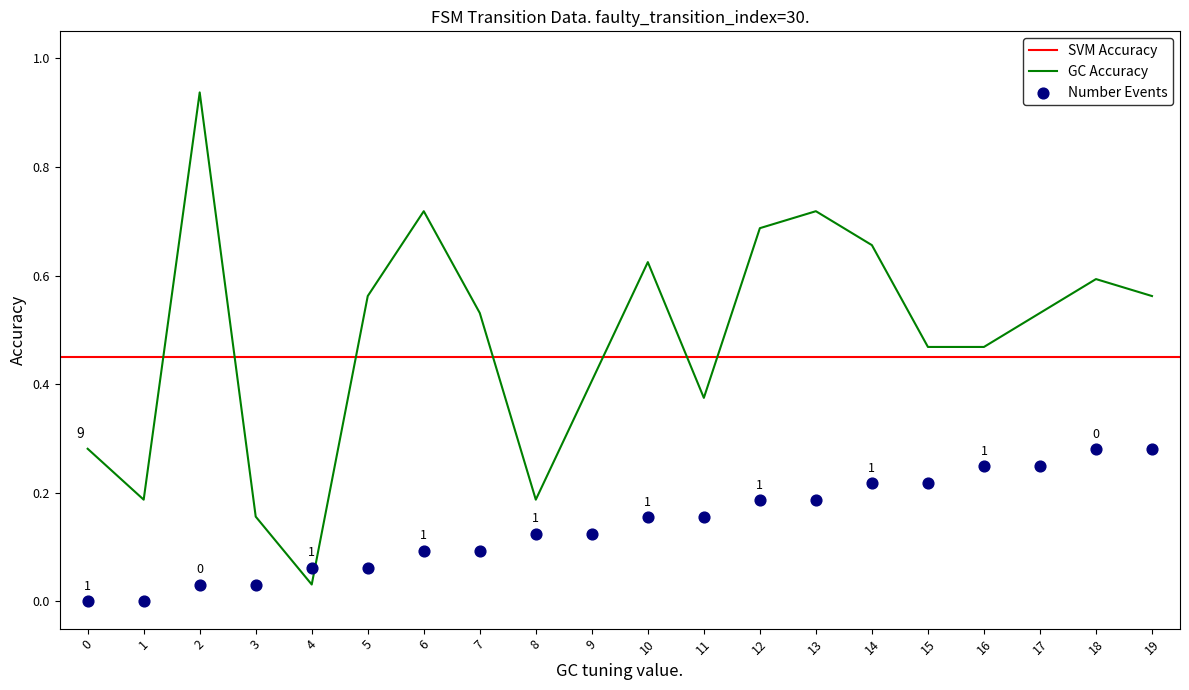

At which category is the sum across all series the highest?

2